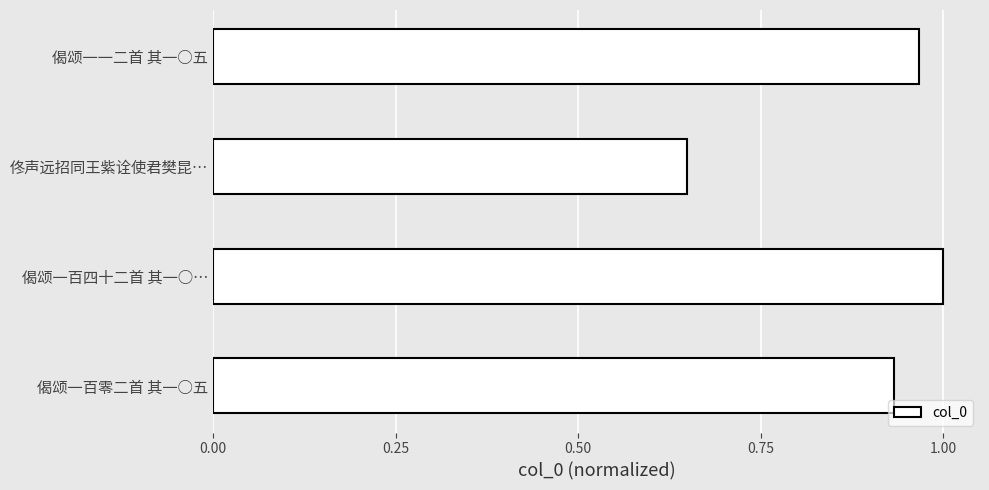

Are the bars horizontal?

Yes